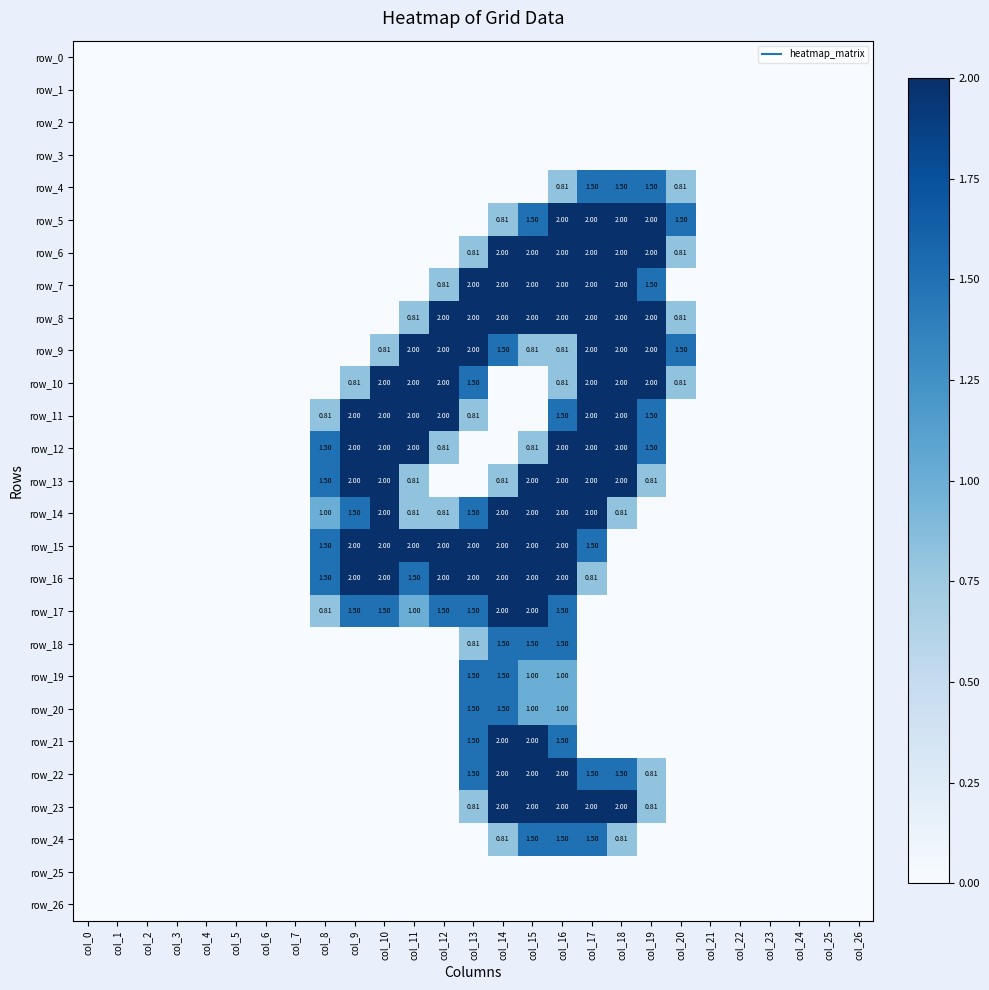

The row_24 series shows 0.0 at col_11. True or false?

True